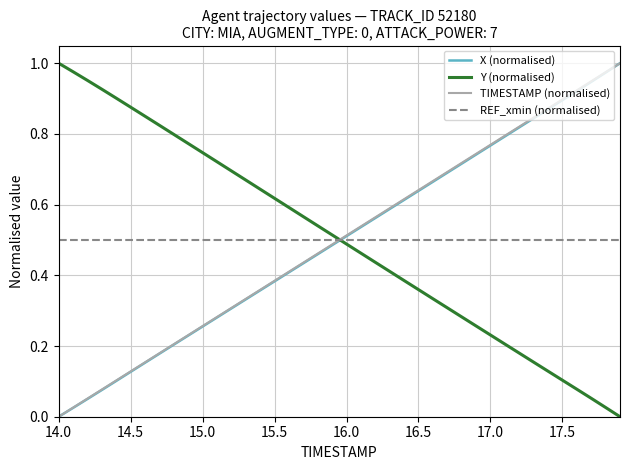

How many values in the Y (normalised) series exceed 0?

39